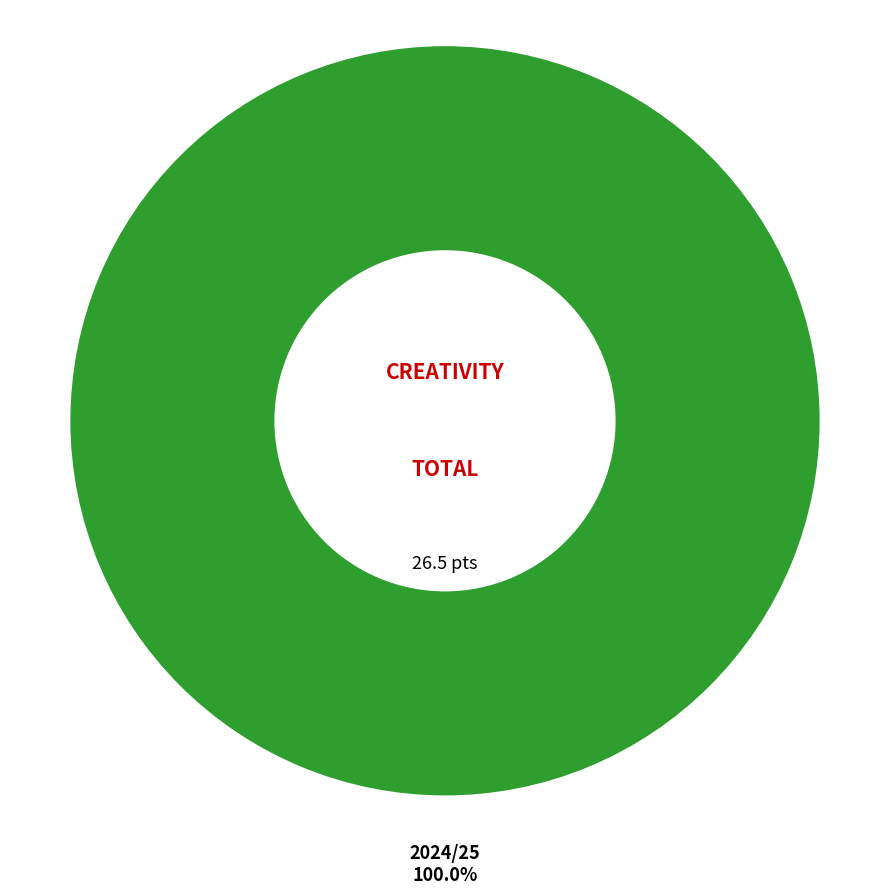

What is the change in value from bps: 0 (2023/24) to bps: 1 (2024/25)?

+26.5